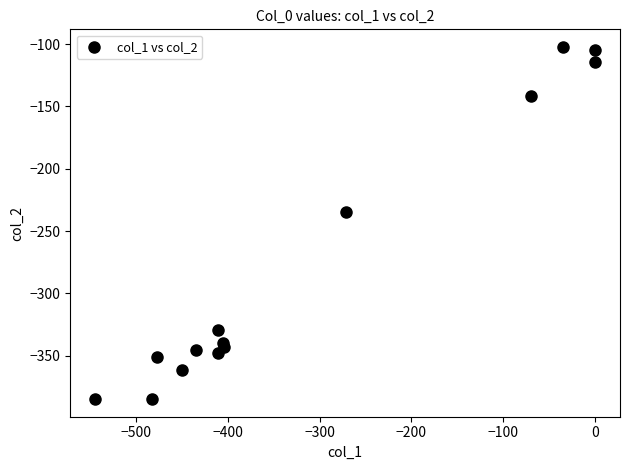

What Y value in the scatter plot is closest to -243?

-234.9